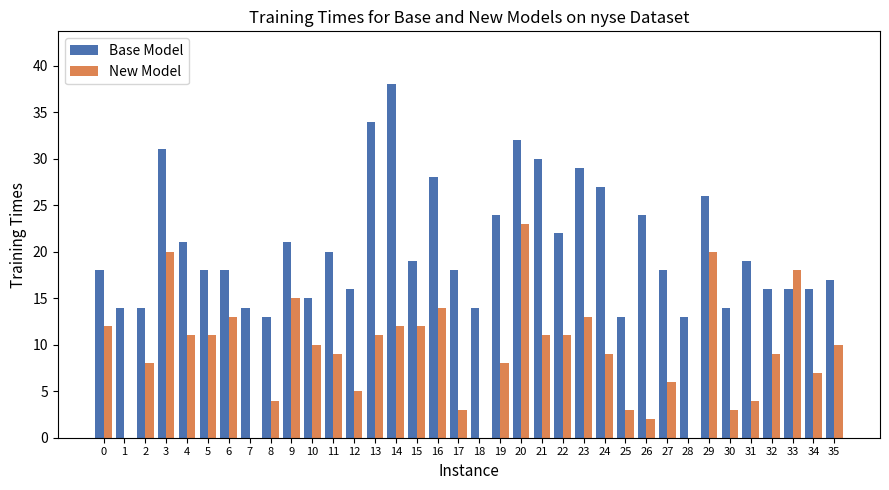

What is the total value across all series at 15?

31